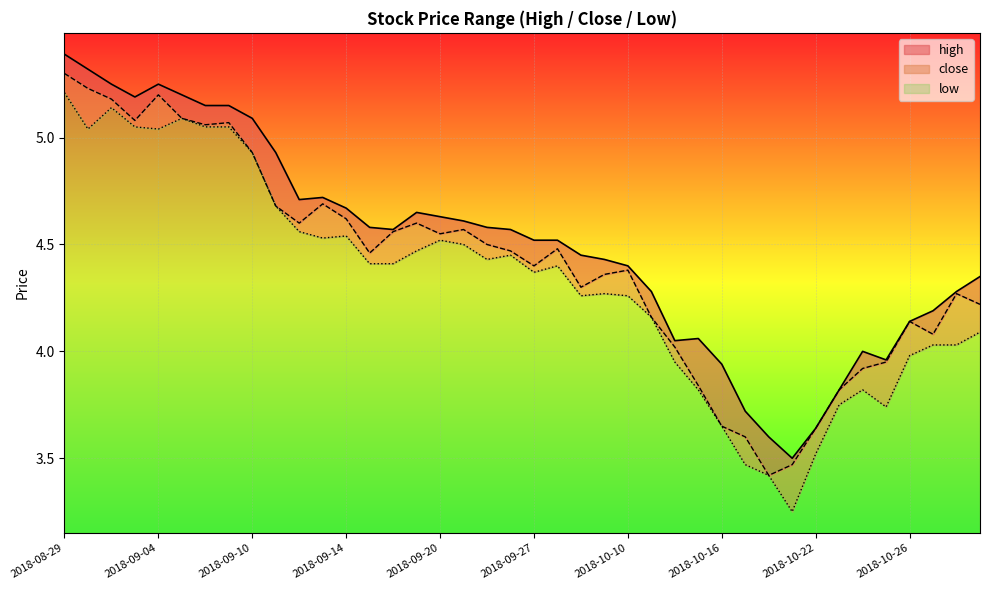

True or false: close and high cross at least once.

False